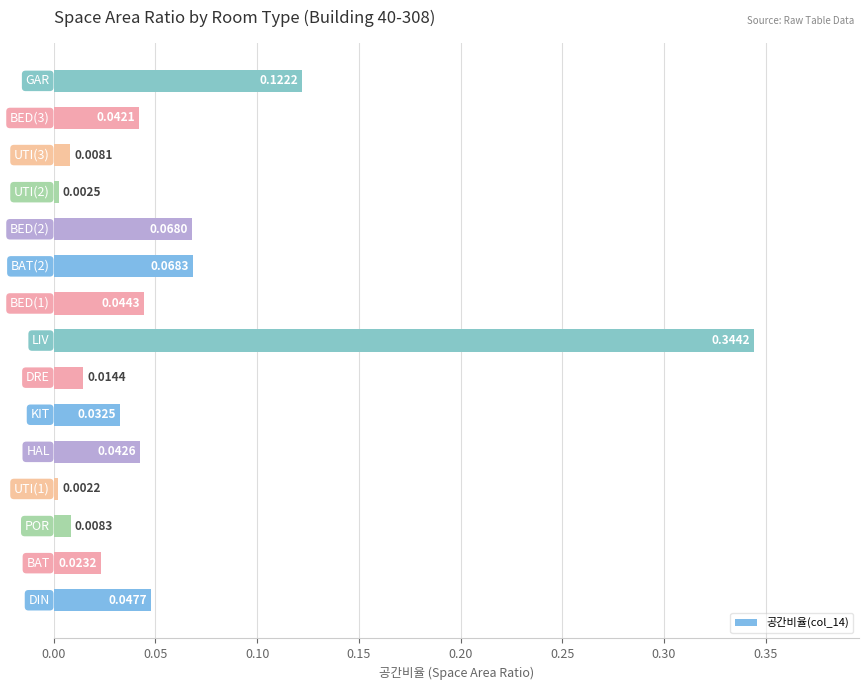

Count the number of data series in this chart.

1